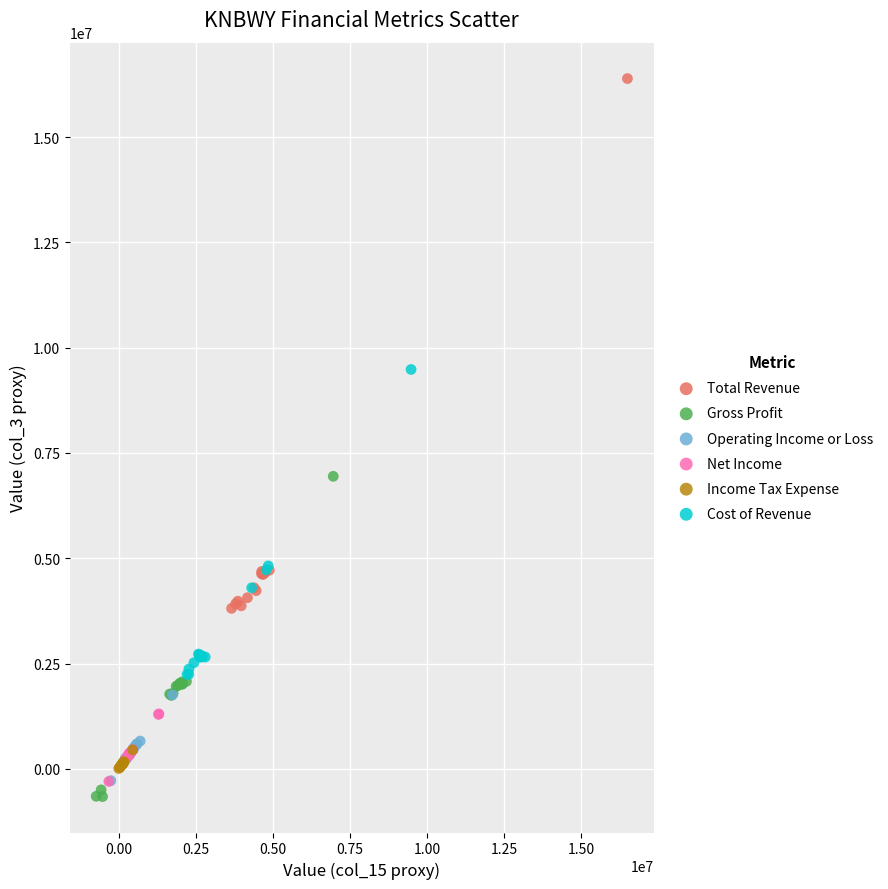

Which series contains the highest Y value?

Total Revenue